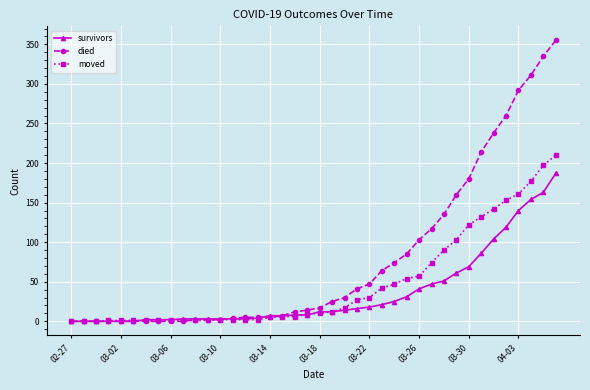

Rank the series by their maximum value, from lowest to highest.

survivors, moved, died